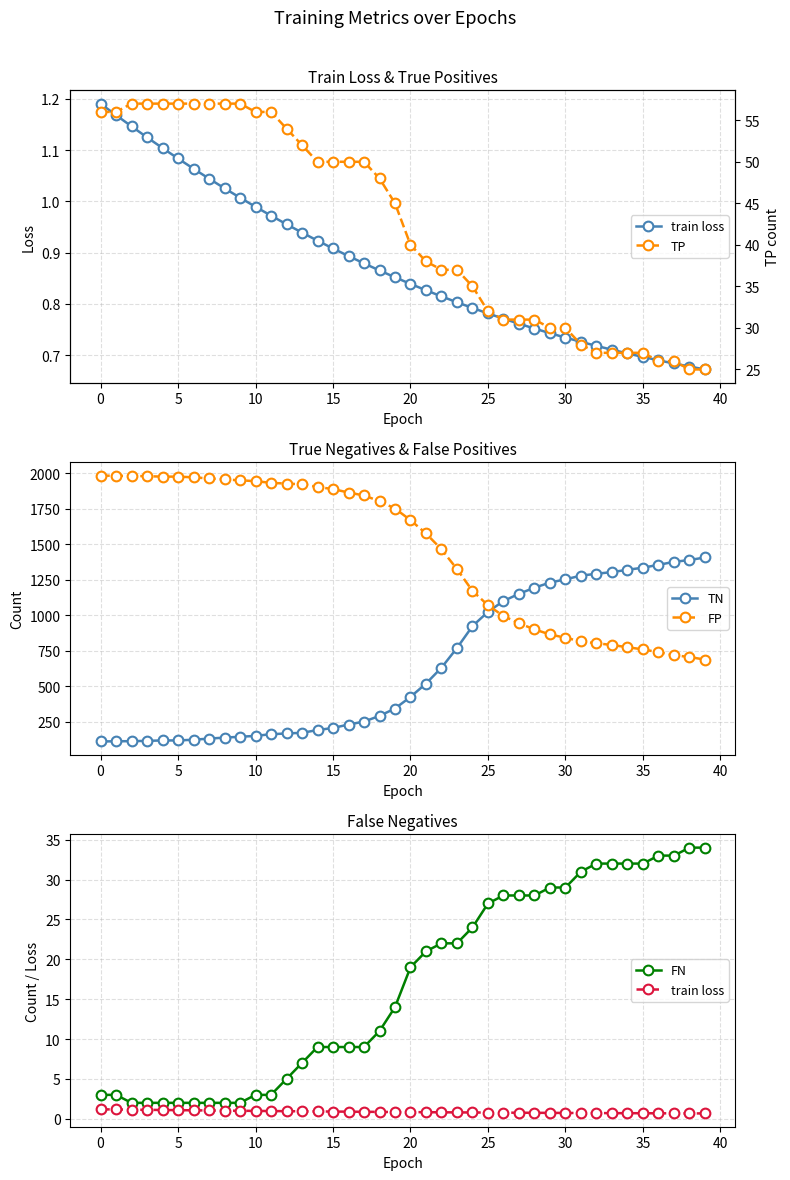

What is the label of the 20th point from the left?

19